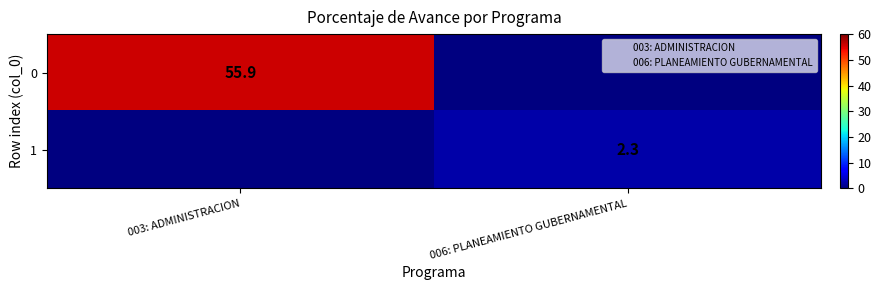

Which category has the highest value in the 0 series?

003: ADMINISTRACION